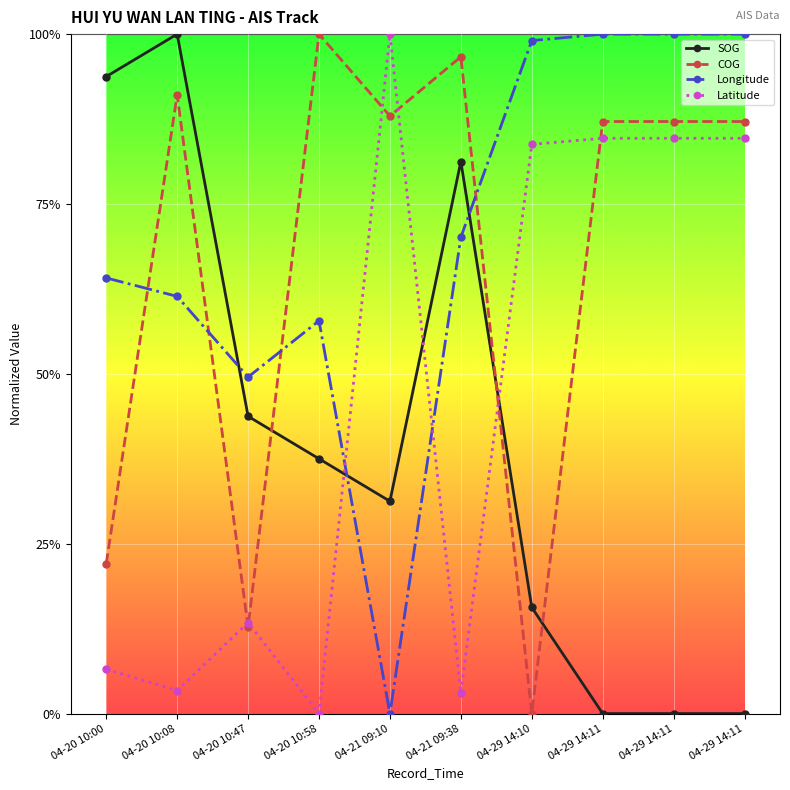

Is this an area chart (filled region under the line)?

No